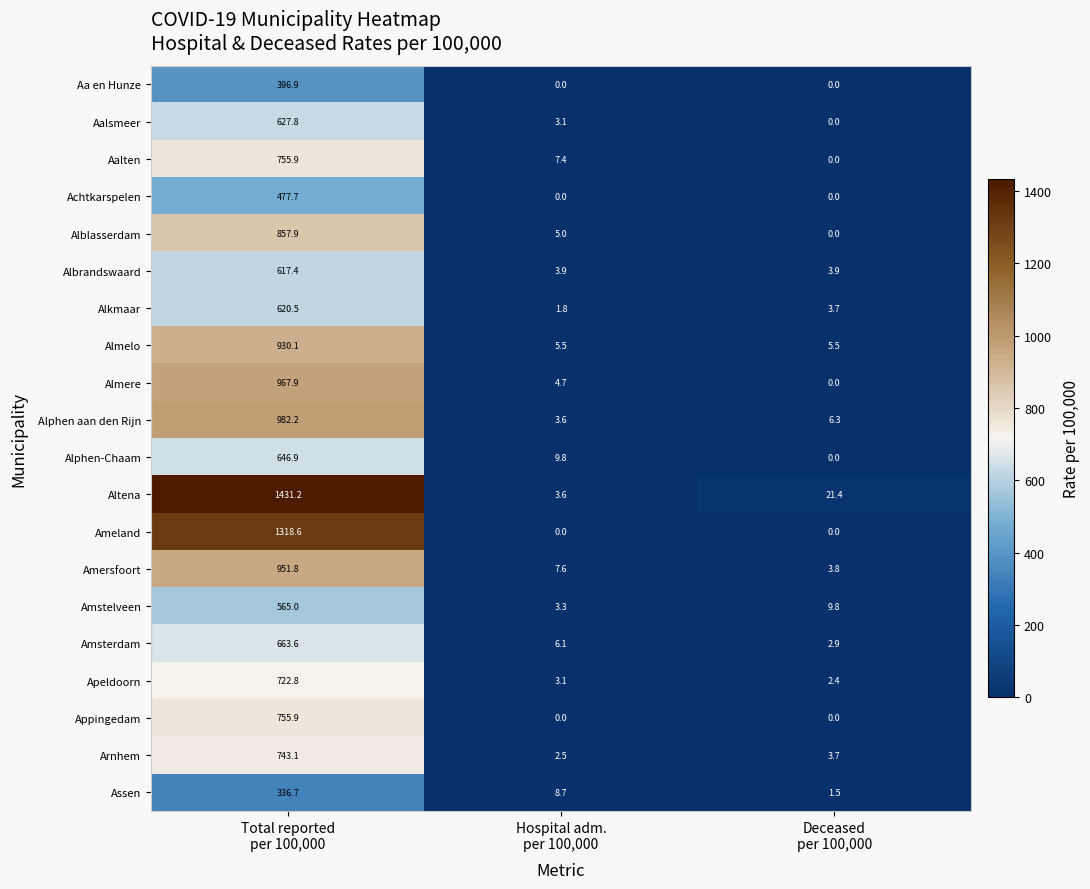

What is the maximum value shown in the chart?

1431.2